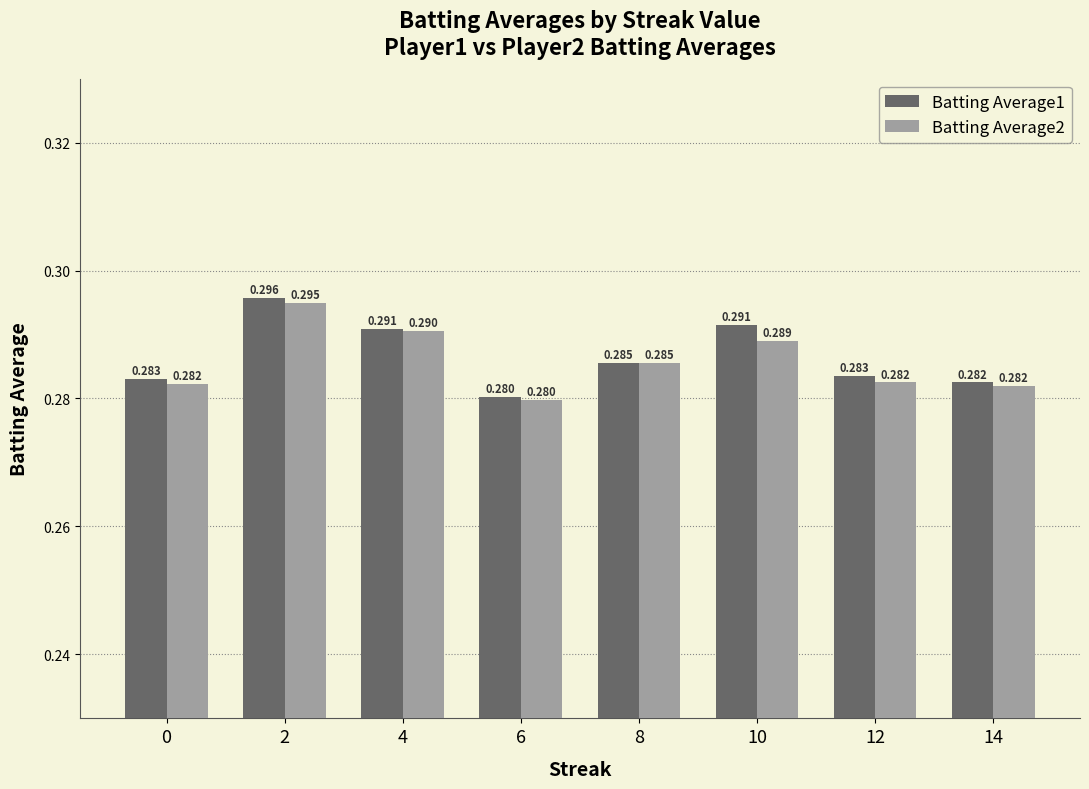

Between 8 and 10, which series saw the biggest shift?

Batting Average1